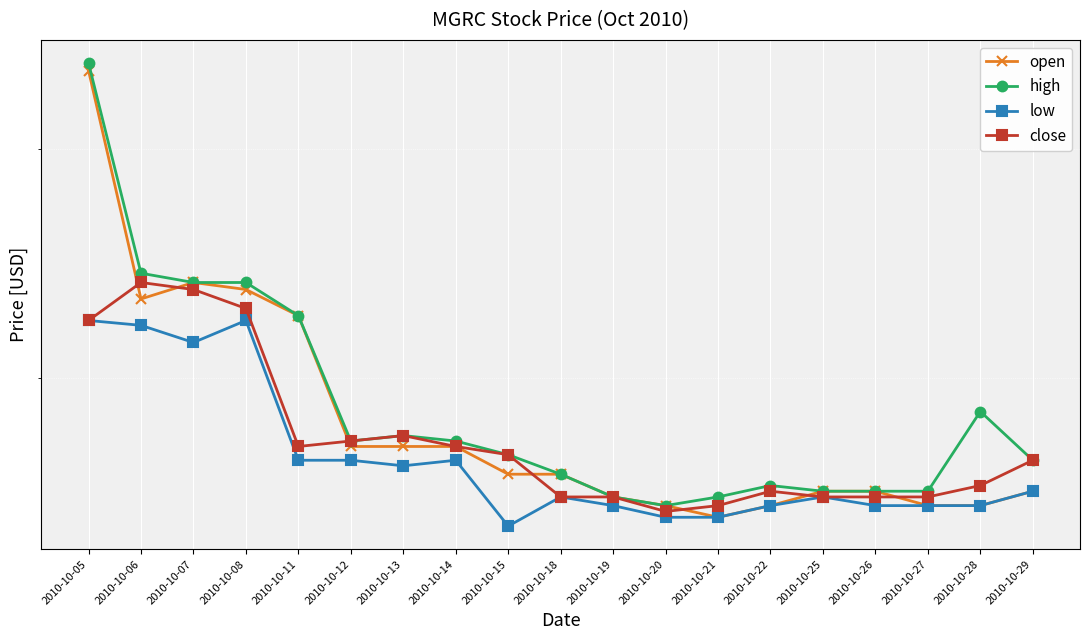

What is the value of the low point at the 1st from the left?

0.4